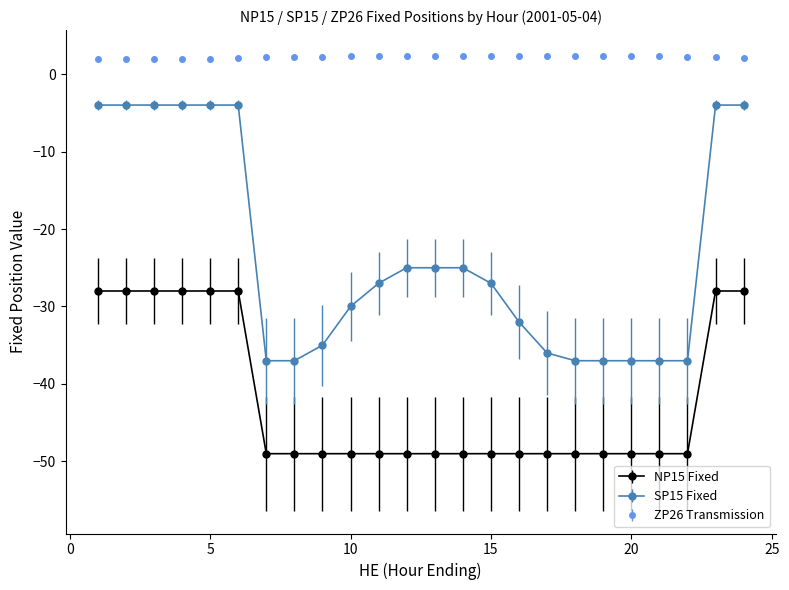

What are all the series names shown in the legend?

NP15 Fixed, SP15 Fixed, ZP26 Transmission